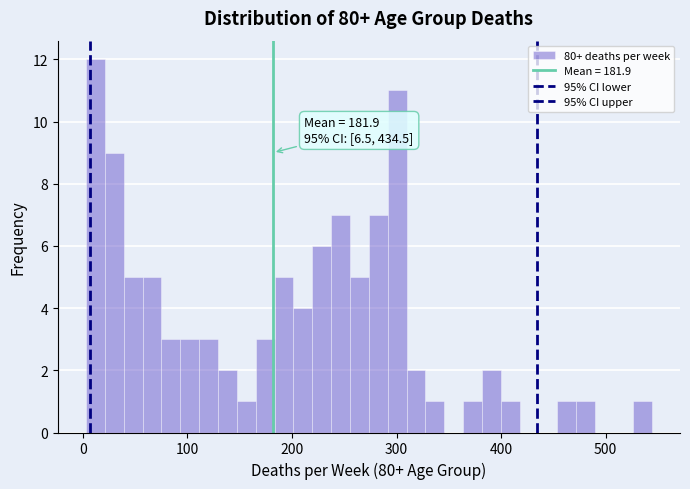

Read against the x-axis, roughly where is the centre of the tallest bar?

10